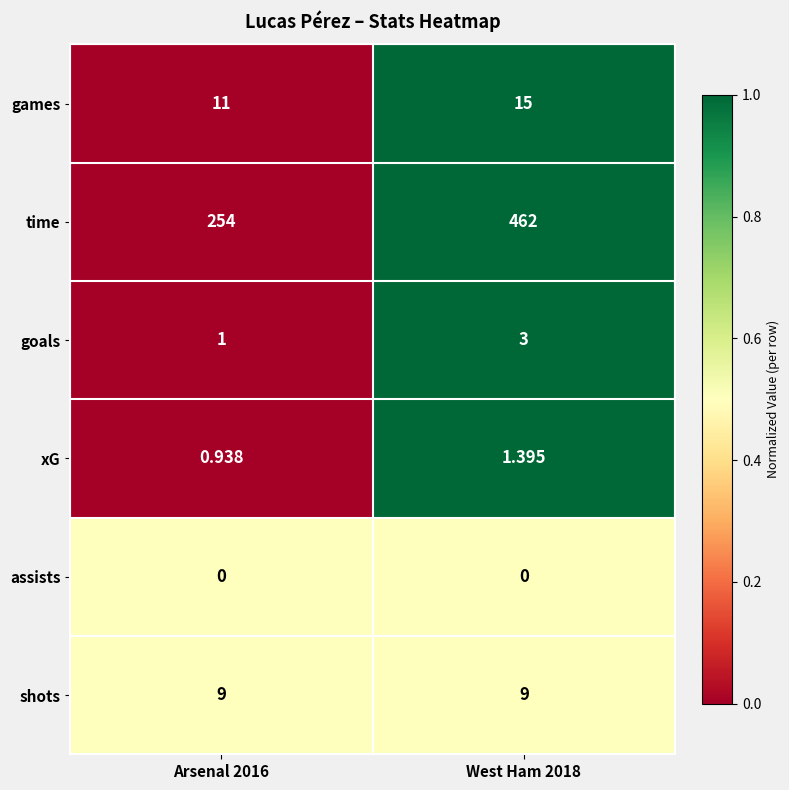

What is the spread (max minus min) of values at West Ham 2018?

462.0